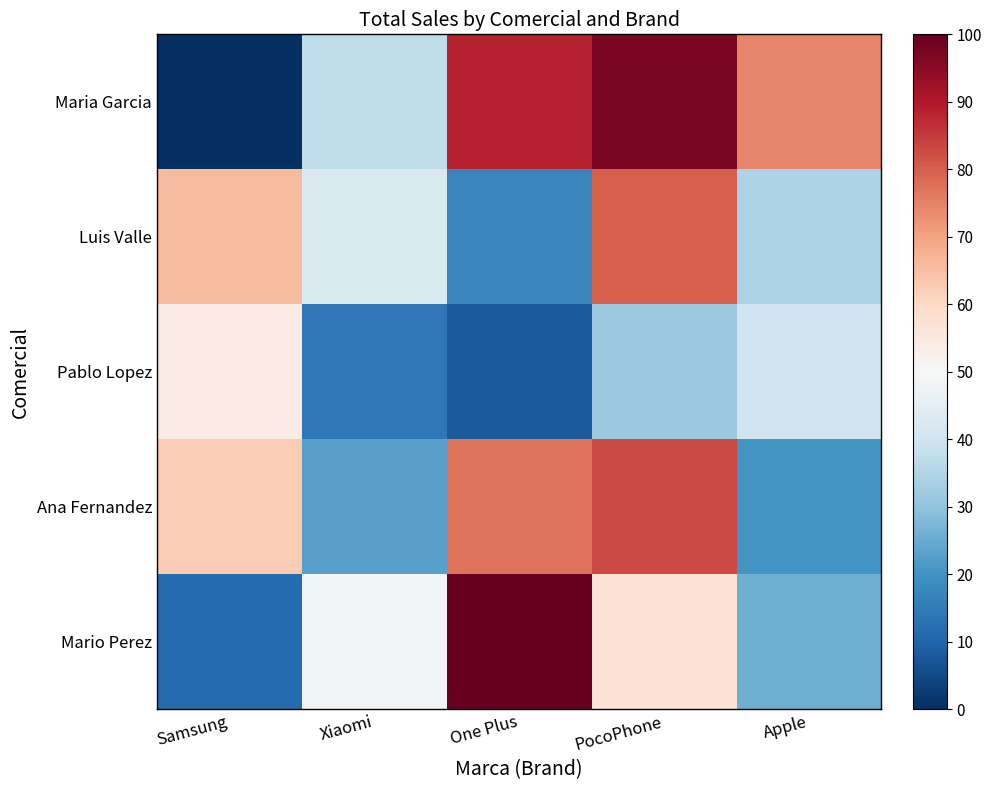

Reading right to left, transcribe all the data shown in this chart.

Maria Garcia: Apple=74.3	PocoPhone=97.1	One Plus=88.6	Xiaomi=37.1	Samsung=0.0
Luis Valle: Apple=34.3	PocoPhone=80.0	One Plus=17.1	Xiaomi=42.9	Samsung=65.7
Pablo Lopez: Apple=40.0	PocoPhone=31.4	One Plus=8.6	Xiaomi=14.3	Samsung=54.3
Ana Fernandez: Apple=20.0	PocoPhone=82.9	One Plus=77.1	Xiaomi=22.9	Samsung=62.9
Mario Perez: Apple=25.7	PocoPhone=57.1	One Plus=100.0	Xiaomi=48.6	Samsung=11.4